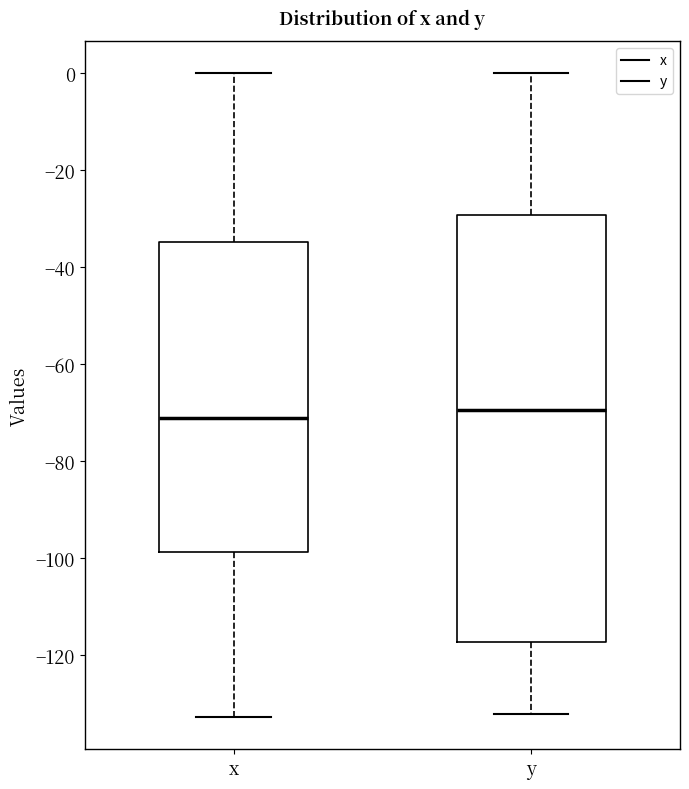

Reading left to right, read every box against the y-axis: the position of its median line, the range the box covers, and the ends of its whiskers. The values are not printed on the chart, so give them approximately, as read against the axis.

x: median -72, box -98 to -34, whiskers -132 to 0
y: median -70, box -118 to -30, whiskers -132 to 0